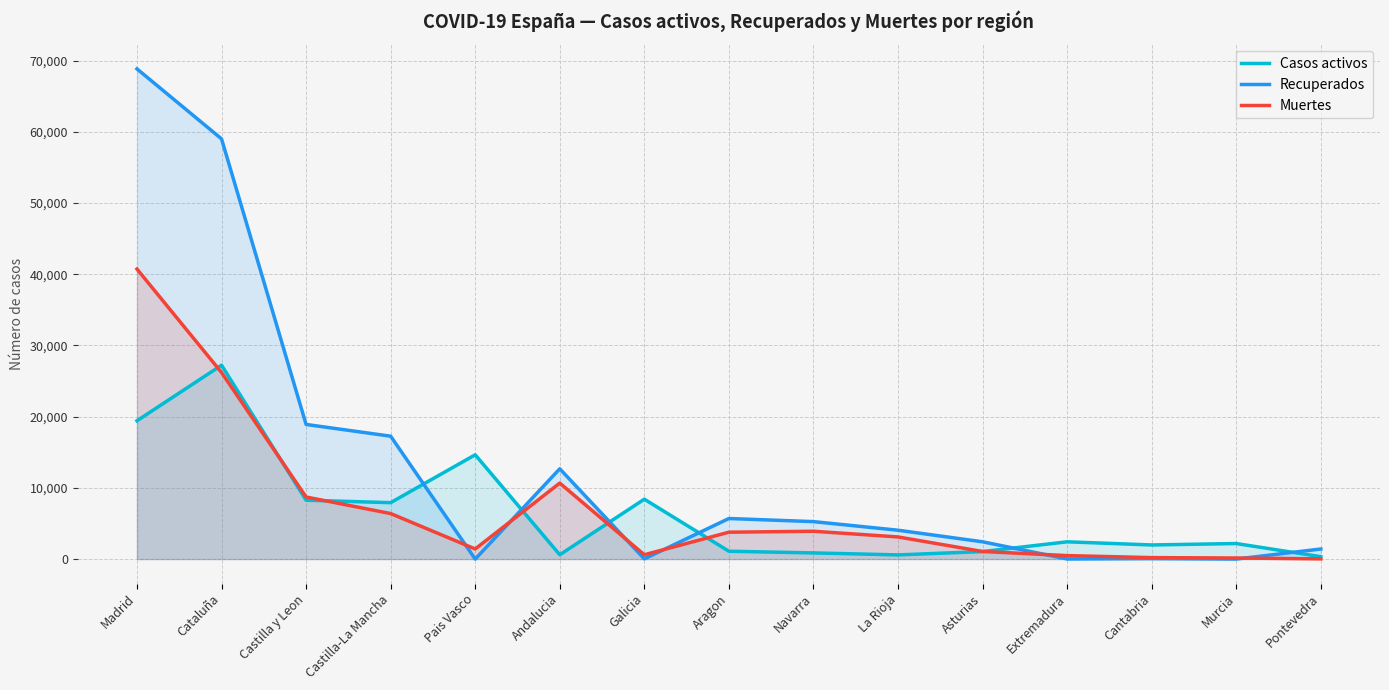

What is the total value across all series at Castilla y Leon?

35890